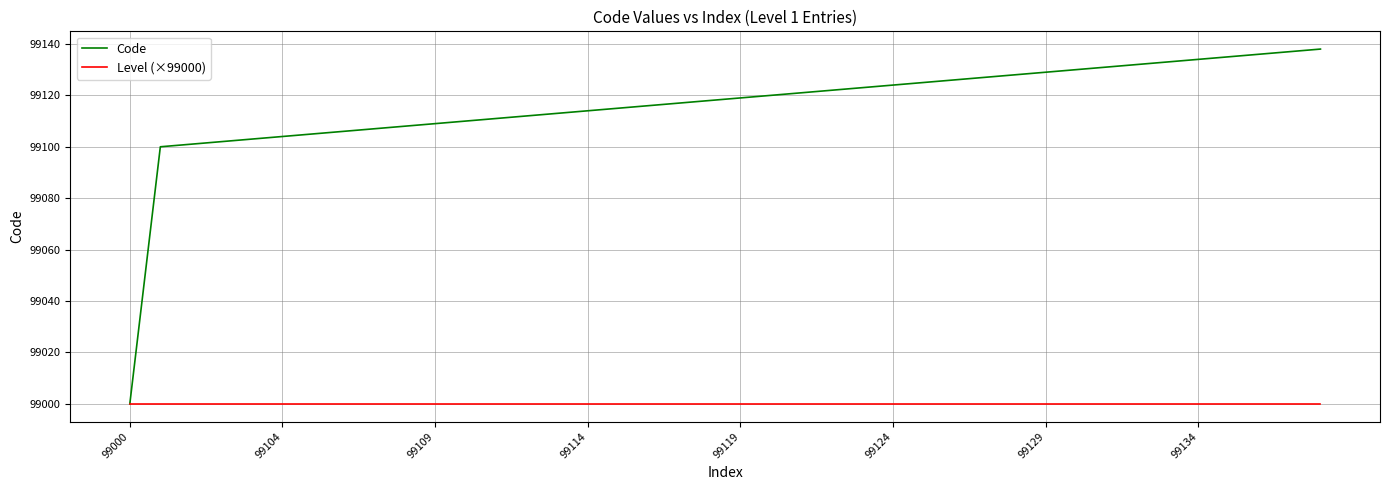

Is this an area chart (filled region under the line)?

No